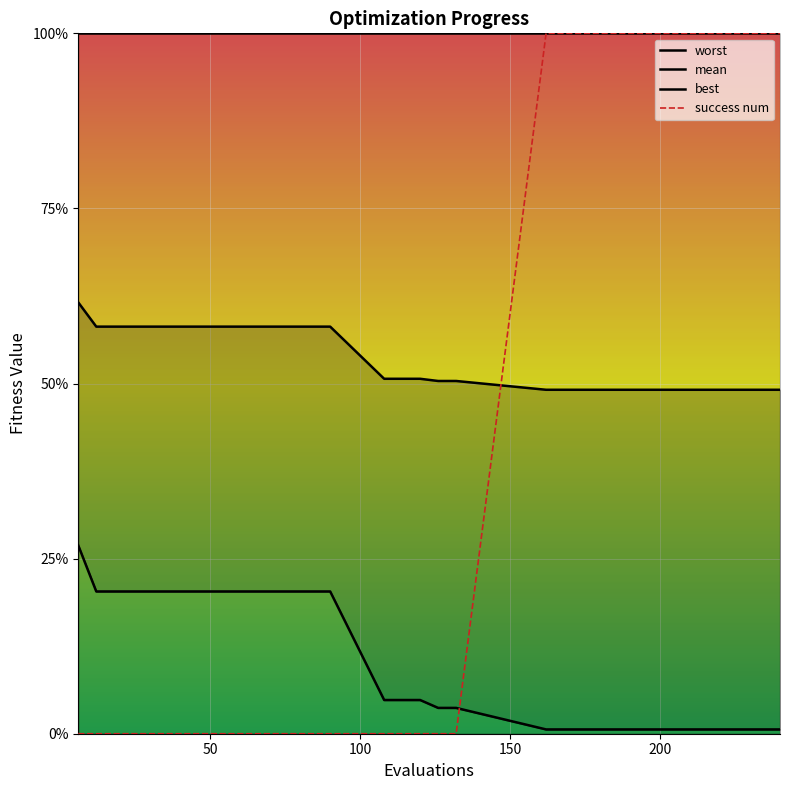

True or false: best and mean intersect in this chart.

False